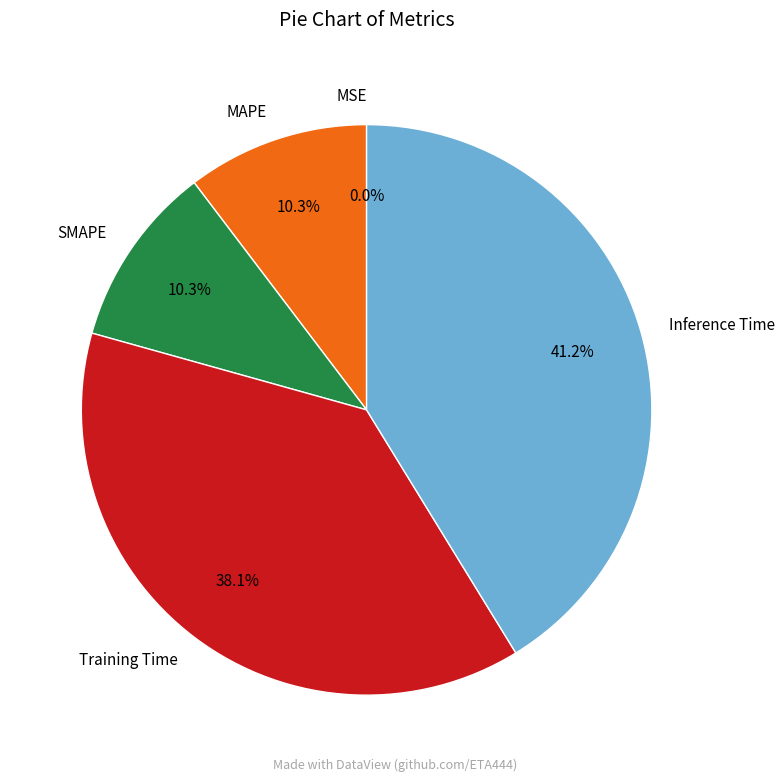

To the nearest percent, what percentage of the pie is Inference Time?

41%